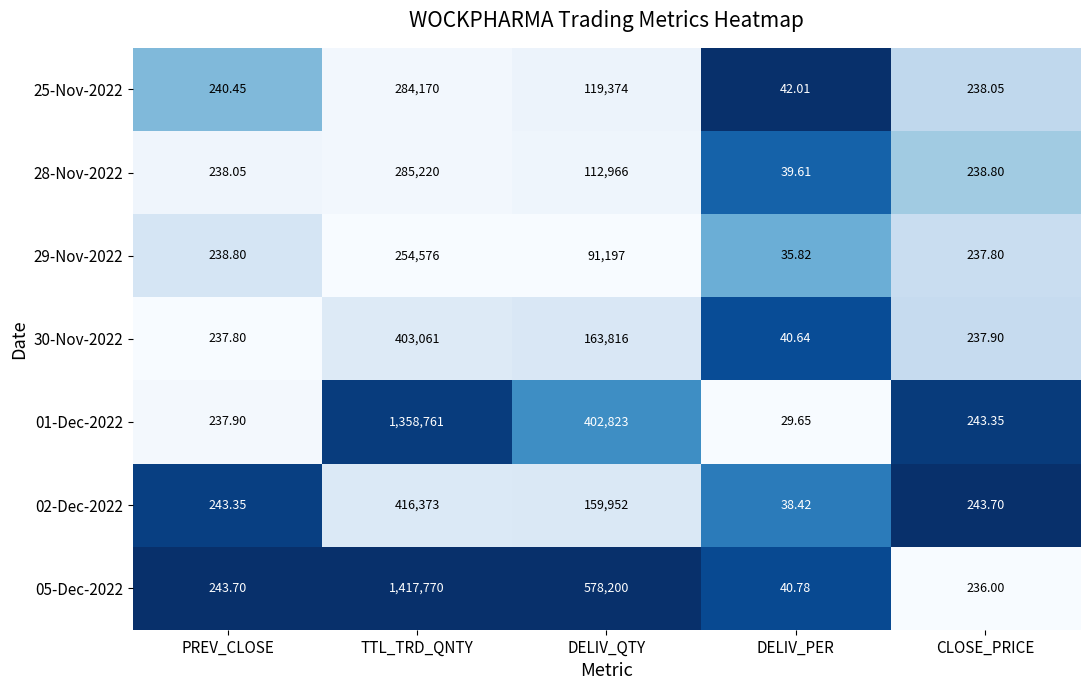

What is the spread (max minus min) of values at TTL_TRD_QNTY?

1163194.0